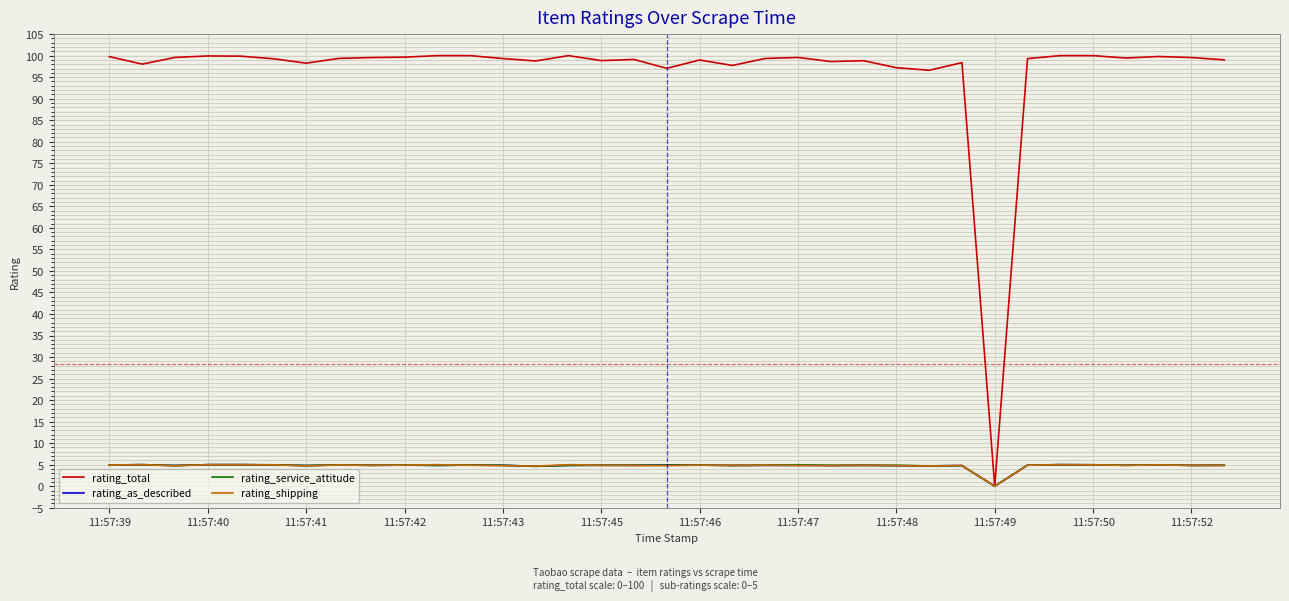

Which series has the largest total across all categories?

rating_total